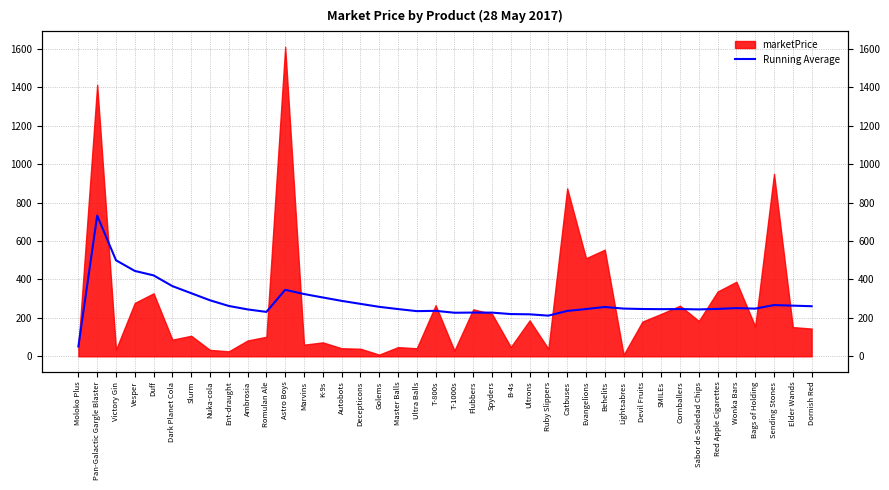

Where does the data first go above 248?

Pan-Galactic Gargle Blaster